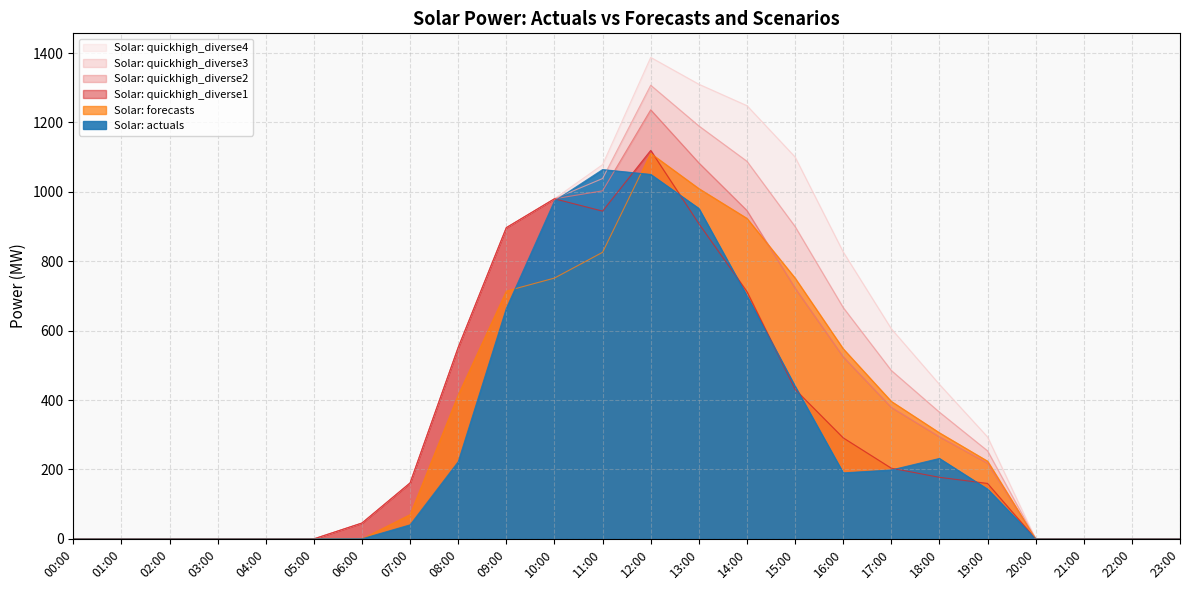

Where is the first local maximum for Solar: actuals?

11:00